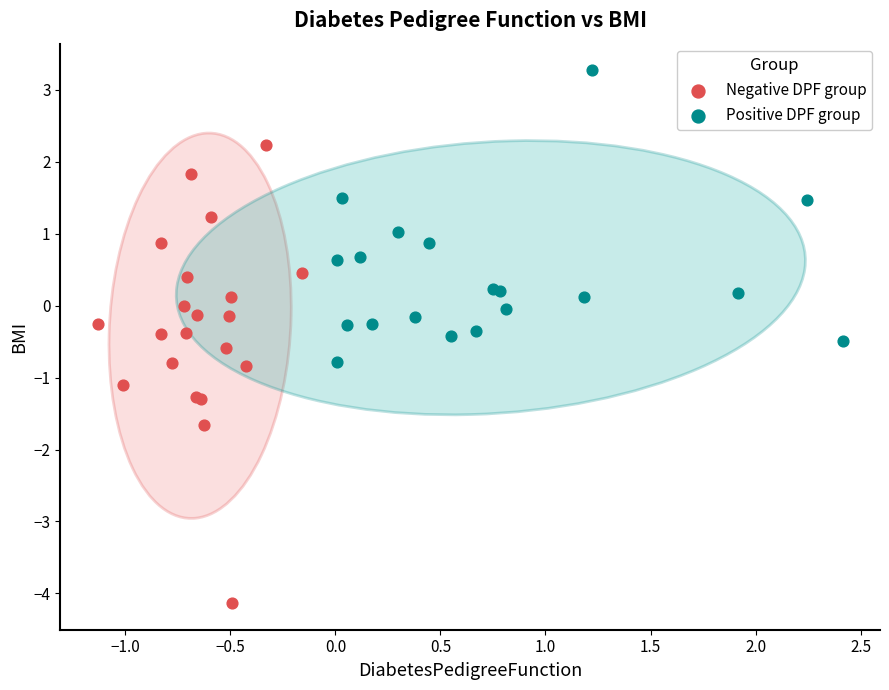

Which series contains the lowest Y value?

Negative DPF group